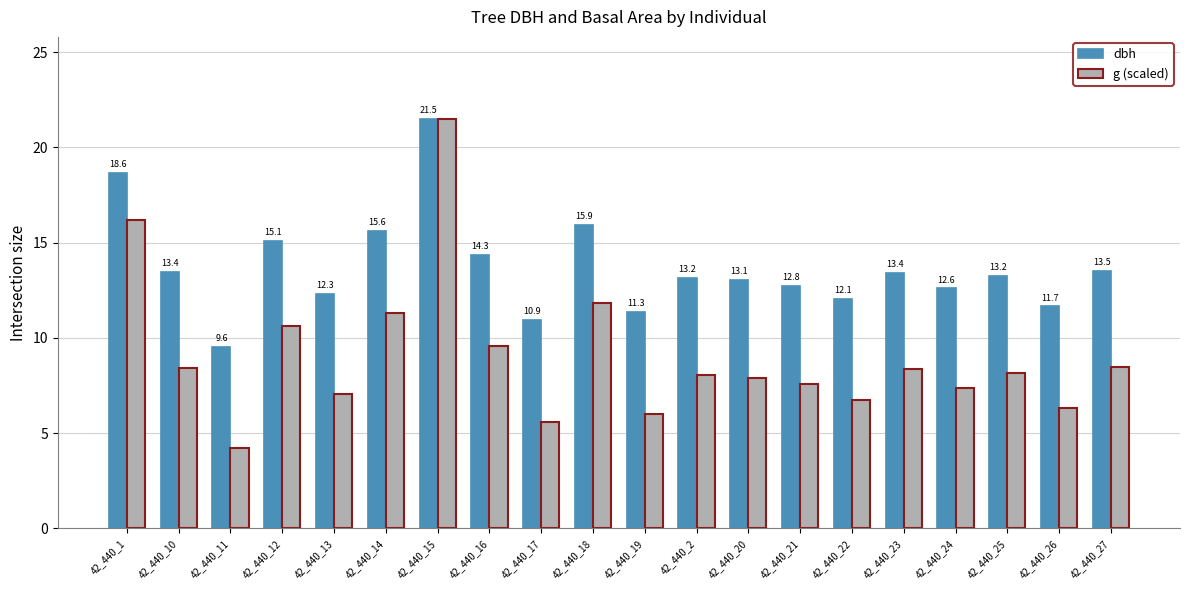

At which label does g (scaled) first exceed 8?

42_440_1